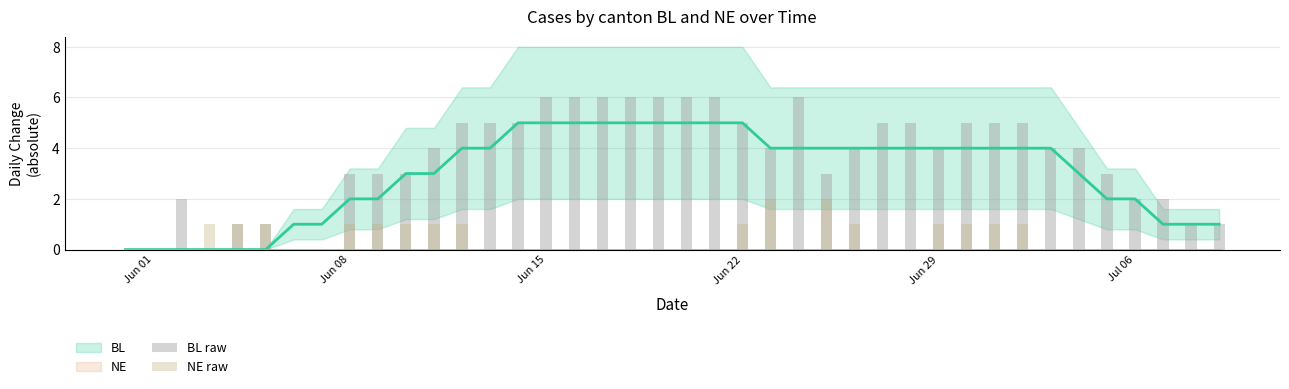

At which label does BL raw reach its peak?

Jun 15